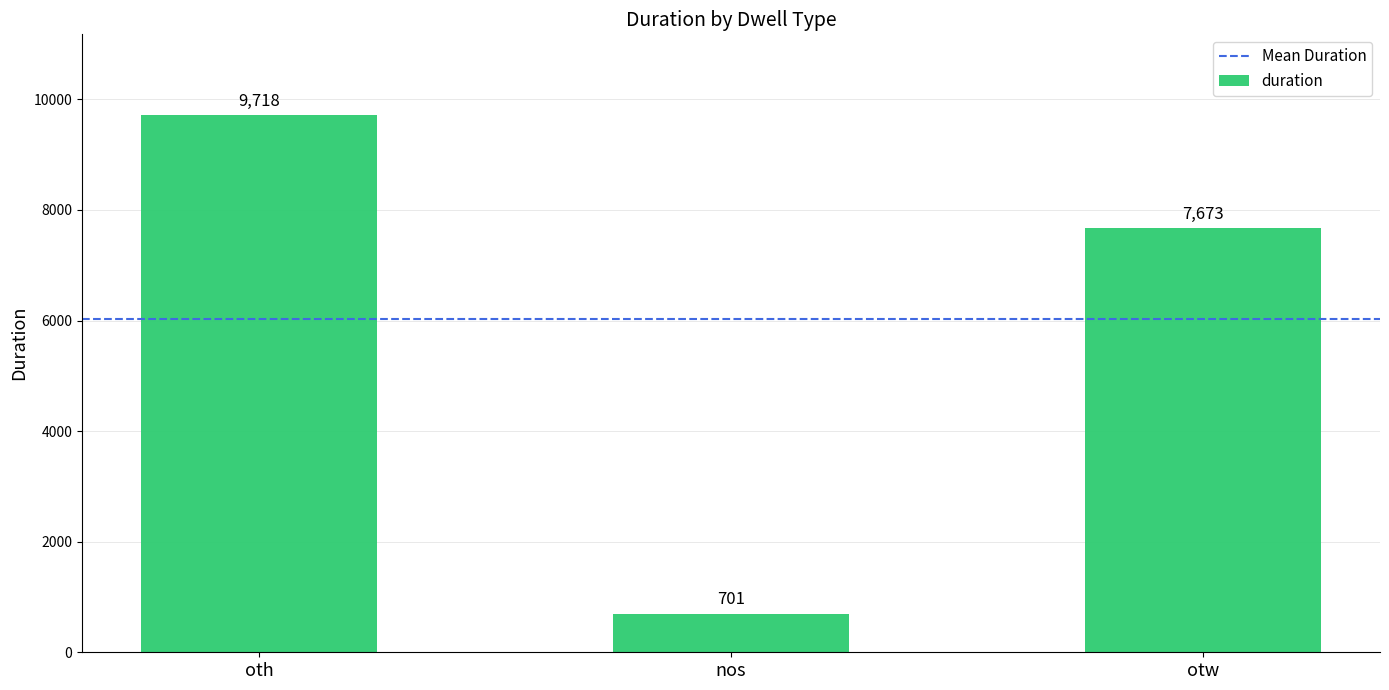

Reading right to left, what are all the values shown in this chart?

otw=7673	nos=701	oth=9718